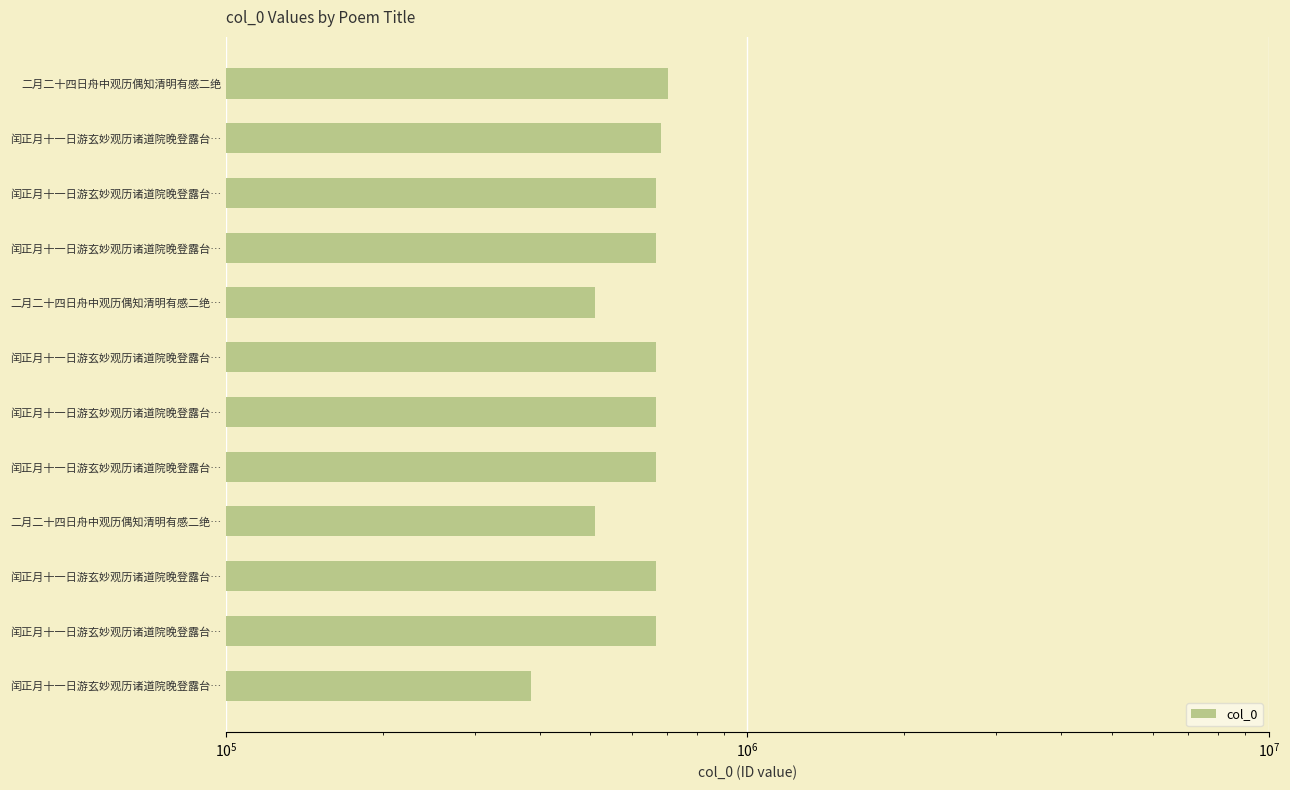

The value at 闰正月十一日游玄妙观历诸道院晚登露台… is 668703. True or false?

True